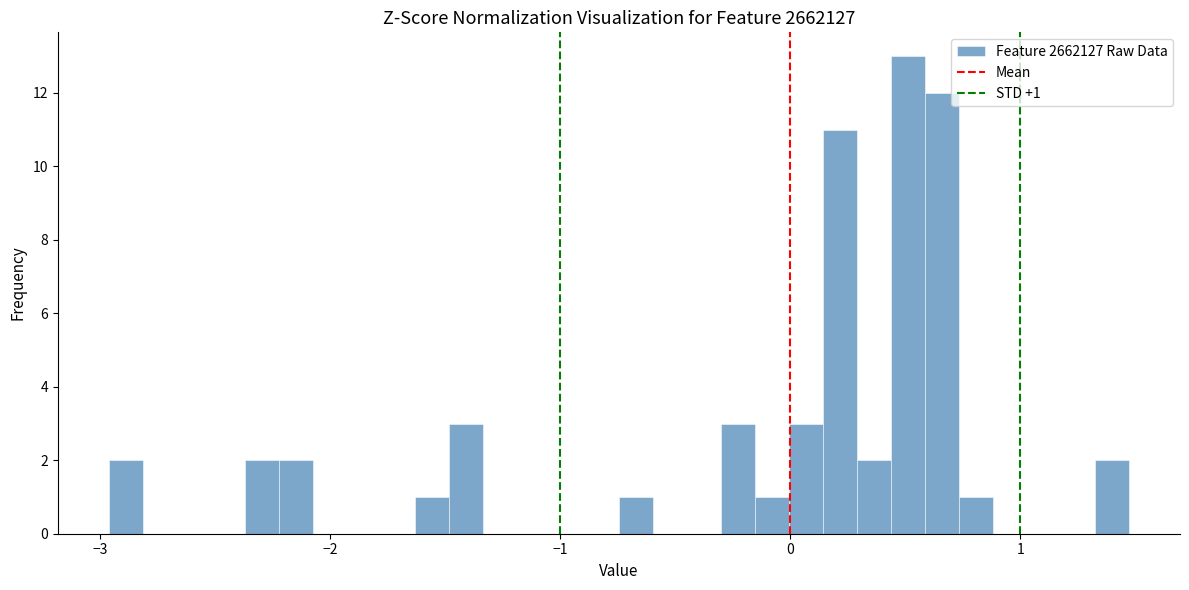

Read against the x-axis, roughly where is the centre of the tallest bar?

0.5